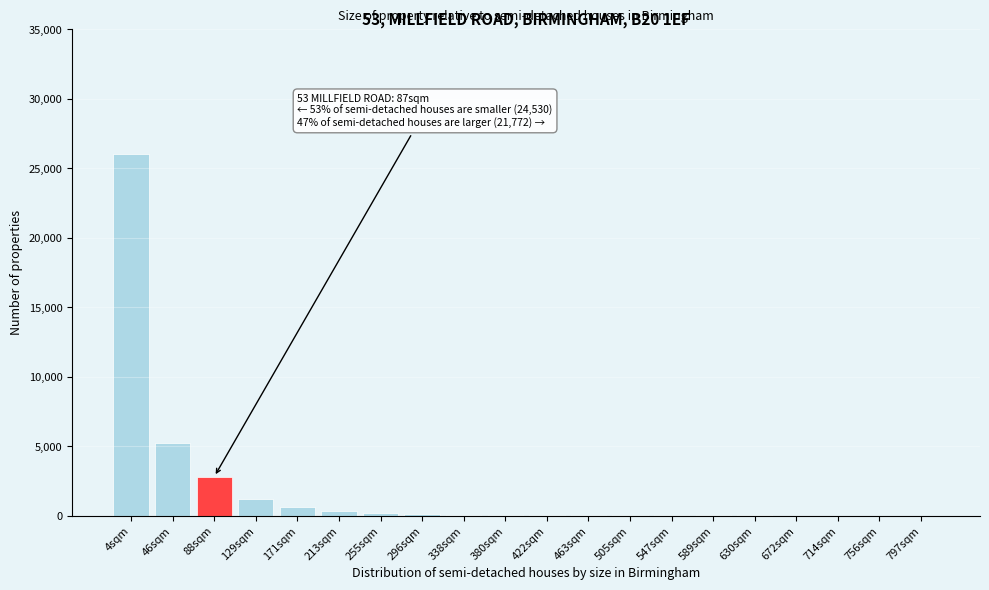

True or false: the data shows 3 at 756sqm.

True